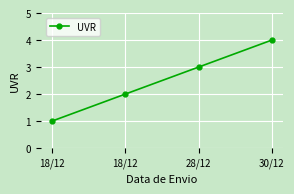

Which label corresponds to the smallest value in the chart?

18/12